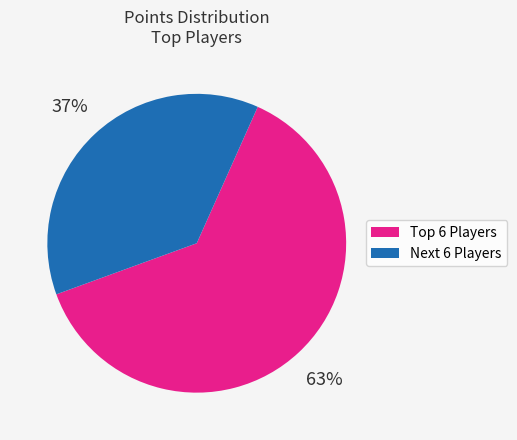

To the nearest percent, what is the average slice percentage?

50%